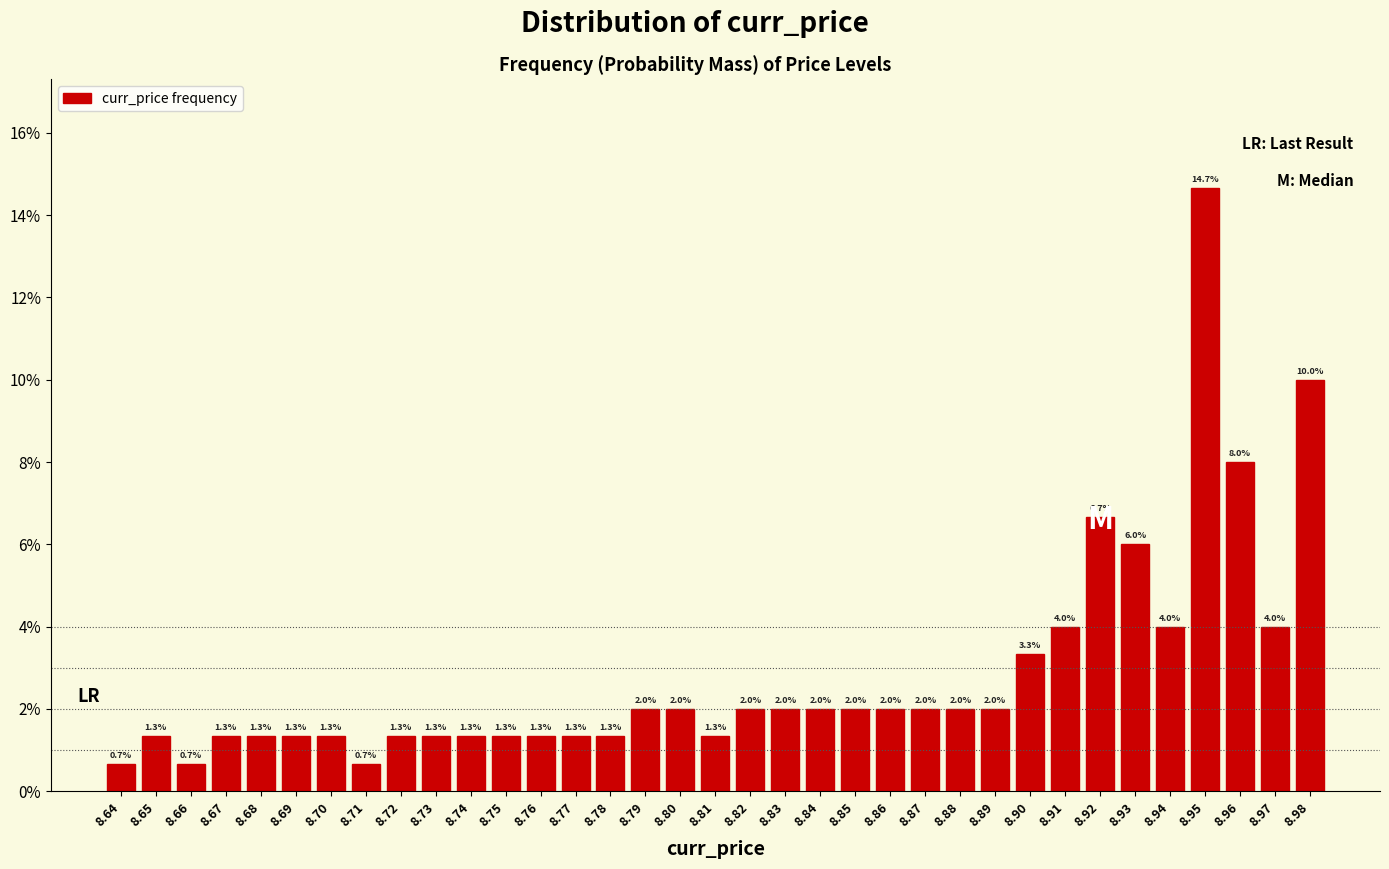

Does the chart contain any negative values?

No